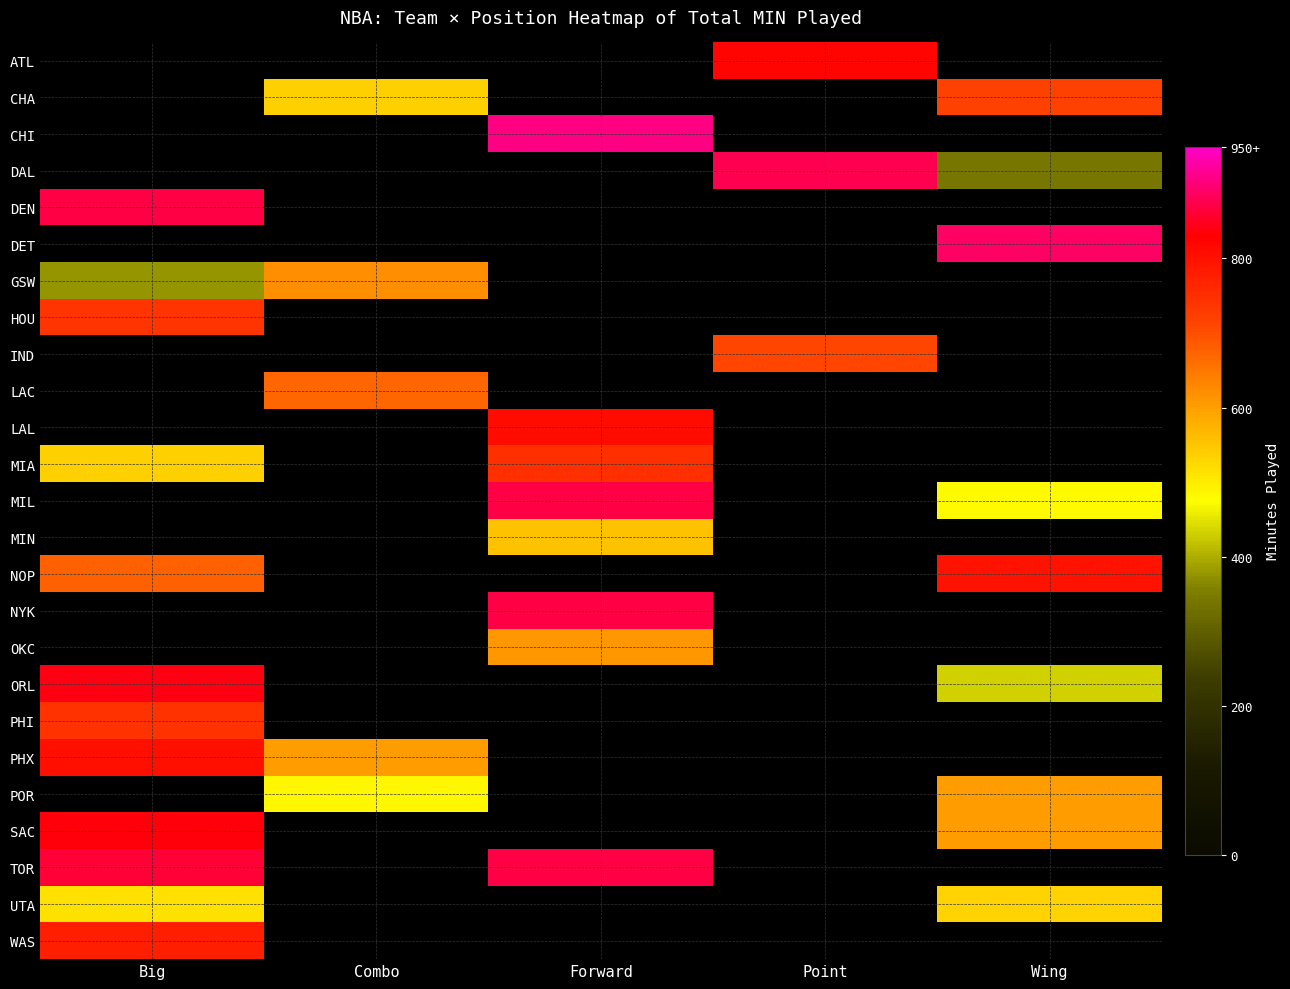

Rank the series by their maximum value, from lowest to highest.

PHI, ATL, CHA, CHI, DAL, DEN, DET, GSW, HOU, IND, LAC, LAL, MIA, MIL, MIN, NOP, NYK, OKC, UTA, WAS, PHX, SAC, ORL, POR, TOR